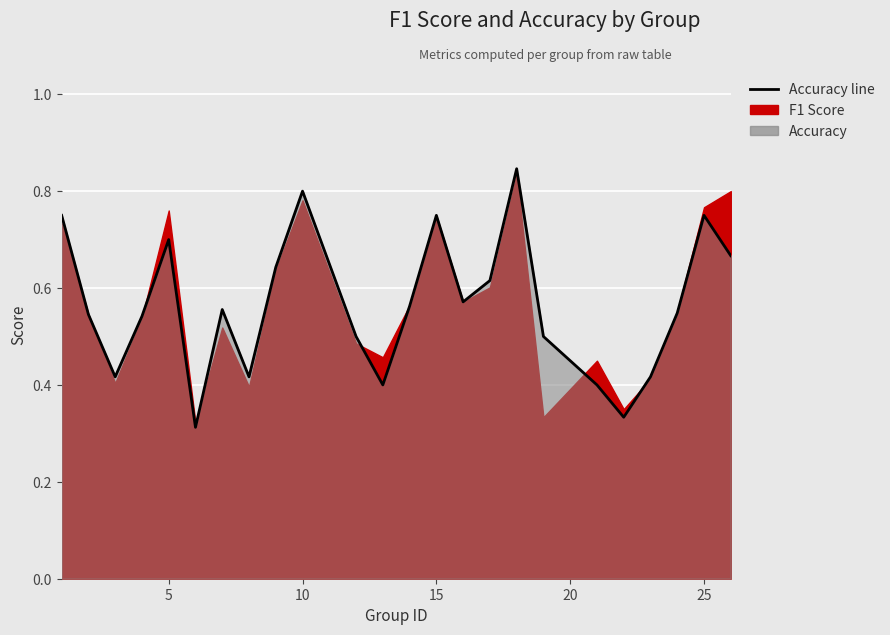

What is the difference between the second highest and minimum values?

0.5